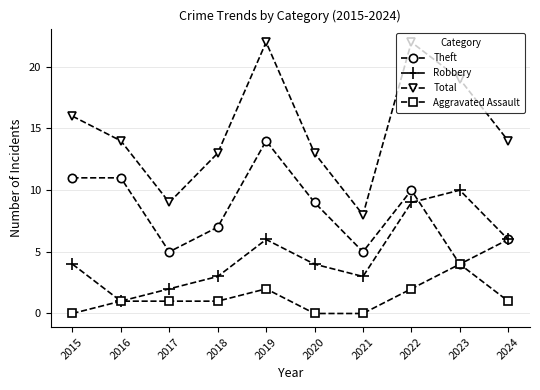

Reading right to left, what are all the values shown in this chart?

Theft: 6	4	10	5	9	14	7	5	11	11
Robbery: 6	10	9	3	4	6	3	2	1	4
Total: 14	19	22	8	13	22	13	9	14	16
Aggravated Assault: 1	4	2	0	0	2	1	1	1	0